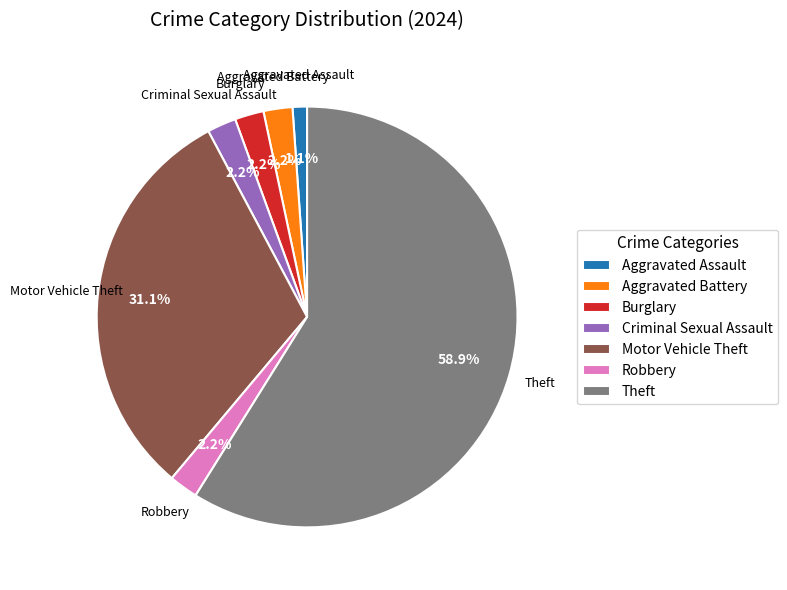

Count the number of slices in the pie.

7